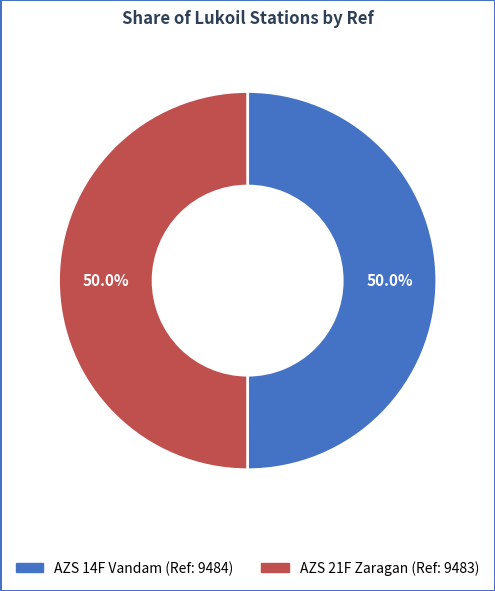

What is the ratio of the value at AZS 21F Zaragan to the value at AZS 14F Vandam?

1.0